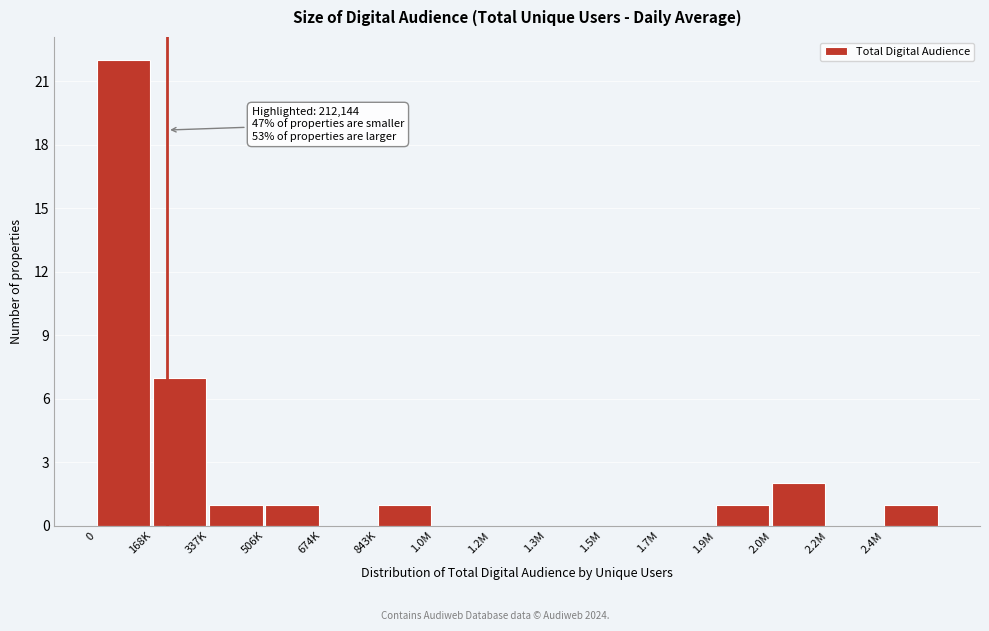

Reading right to left, what are all the values shown in this chart?

2.4M=1	2.2M=0	2.0M=2	1.9M=1	1.7M=0	1.5M=0	1.3M=0	1.2M=0	1.0M=0	843K=1	674K=0	506K=1	337K=1	168K=7	0=22